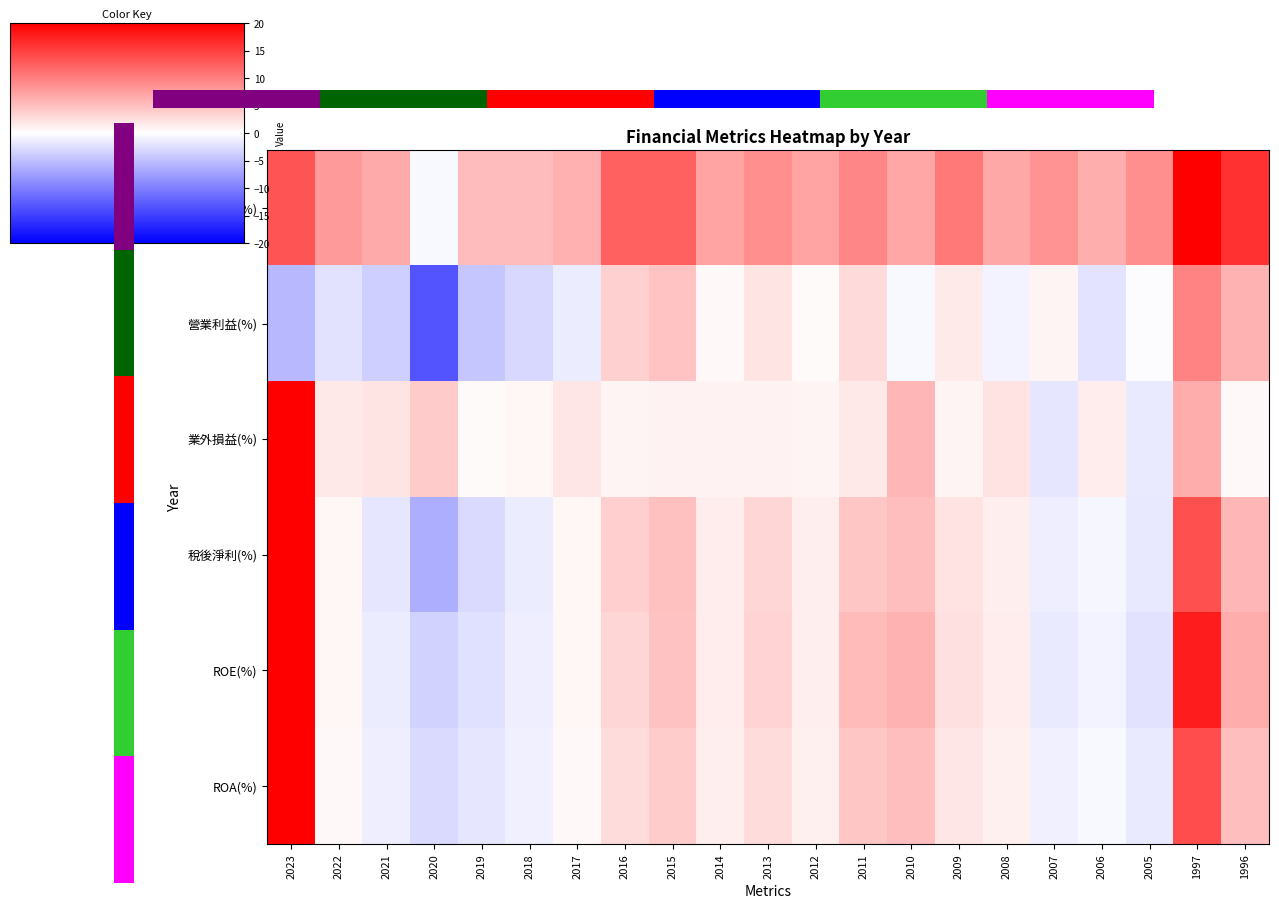

What is the difference between the maximum and second lowest values in the 營業毛利(%) series?

15.6